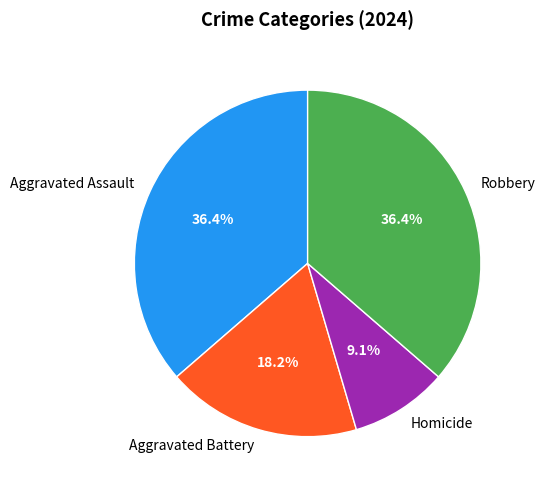

Is there a majority slice in this chart?

No